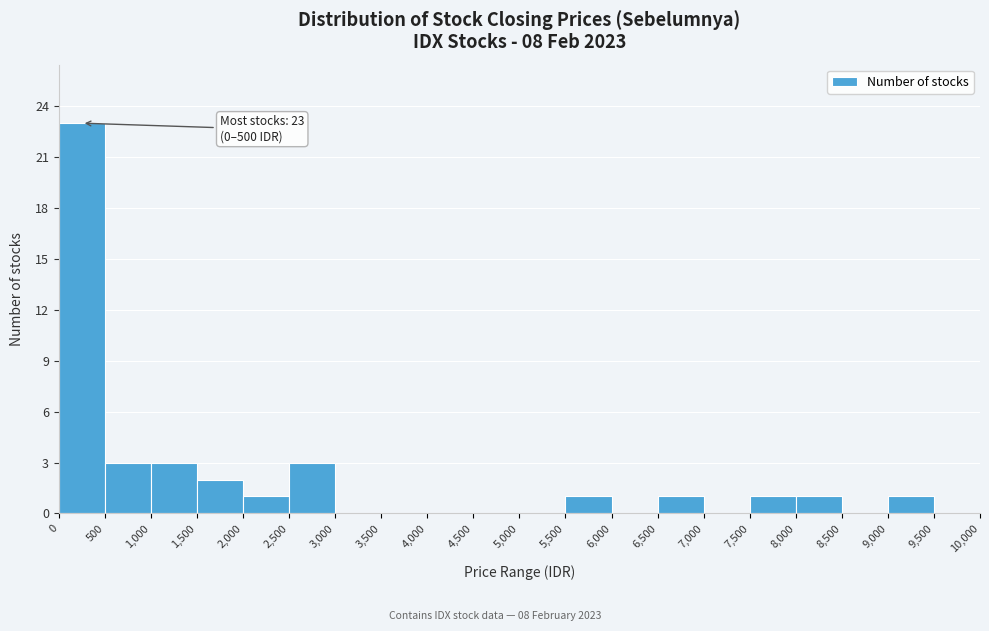

Over which range of the x-axis is the bar tallest?

0 to 500